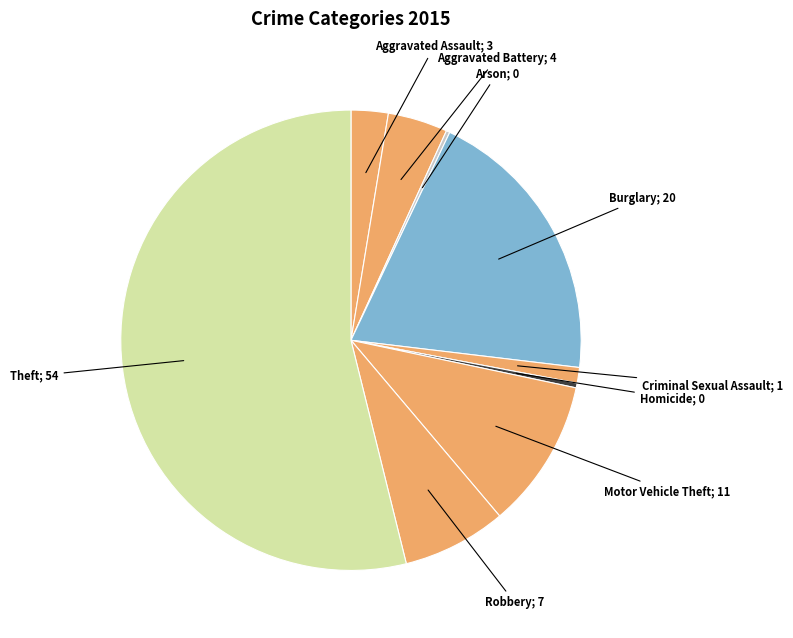

Count the number of slices in the pie.

9